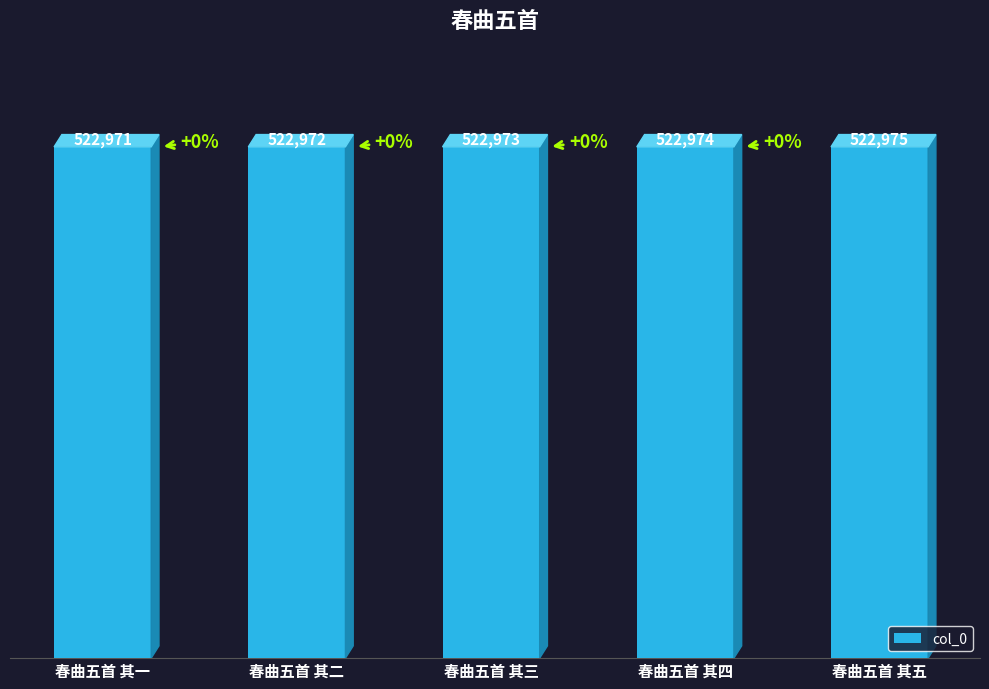

What position from the right is 春曲五首 其五?

1